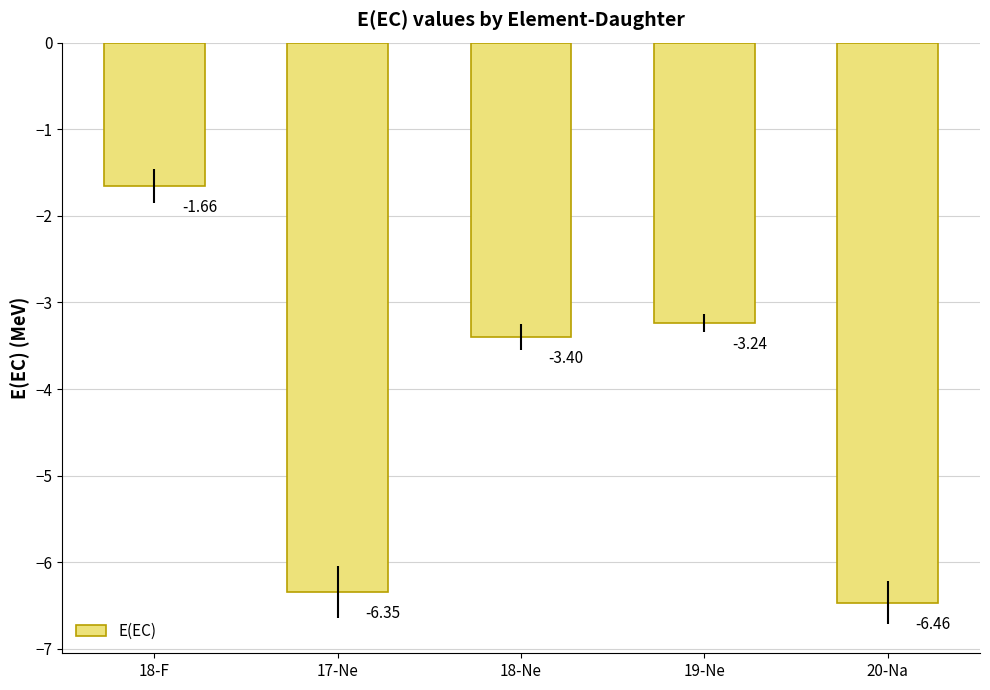

Are the bars grouped side by side (vs. stacked)?

No